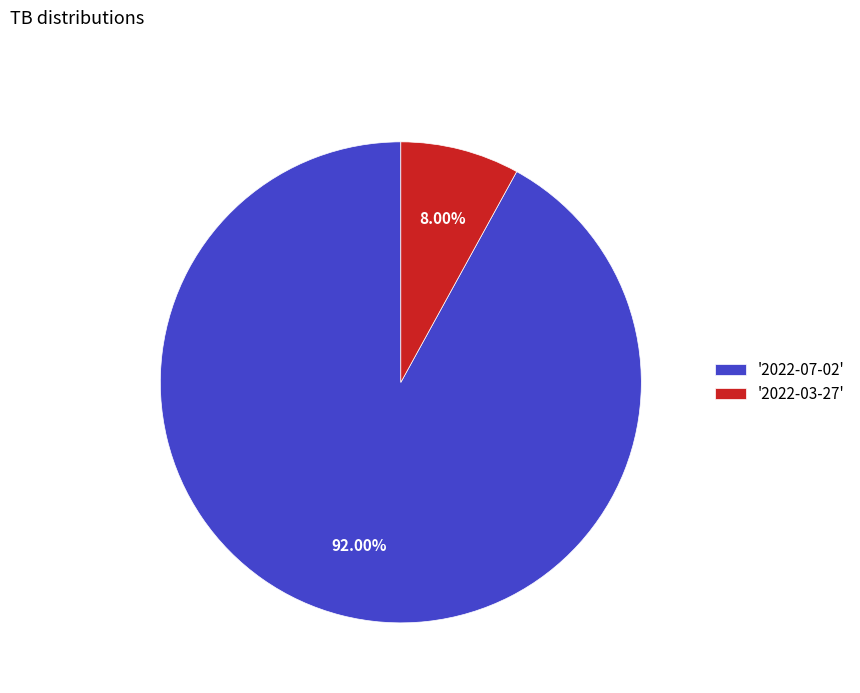

Is the sum of '2022-07-02' and '2022-03-27' greater than half?

Yes